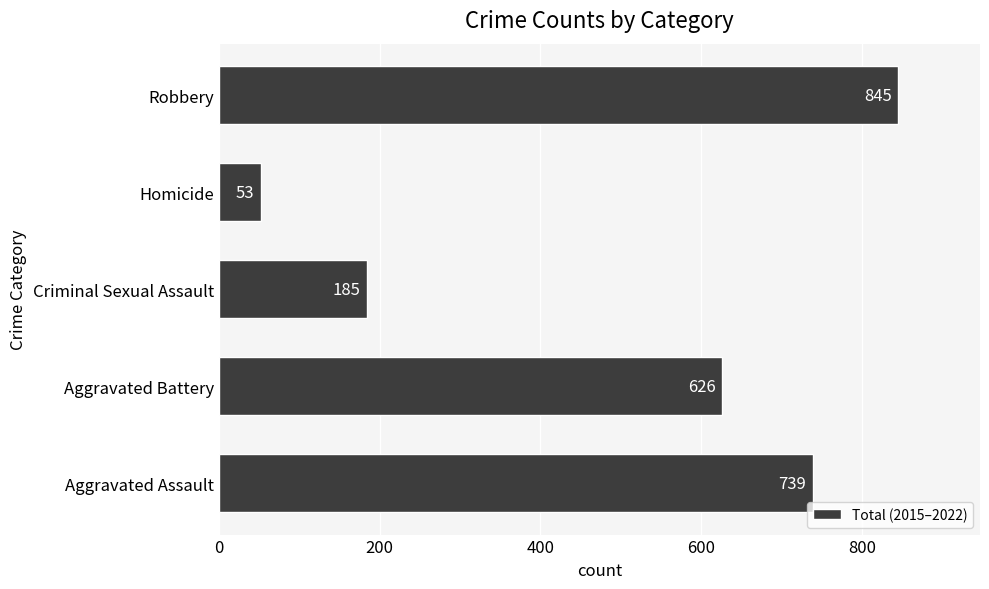

The value at Aggravated Assault is 739. True or false?

True